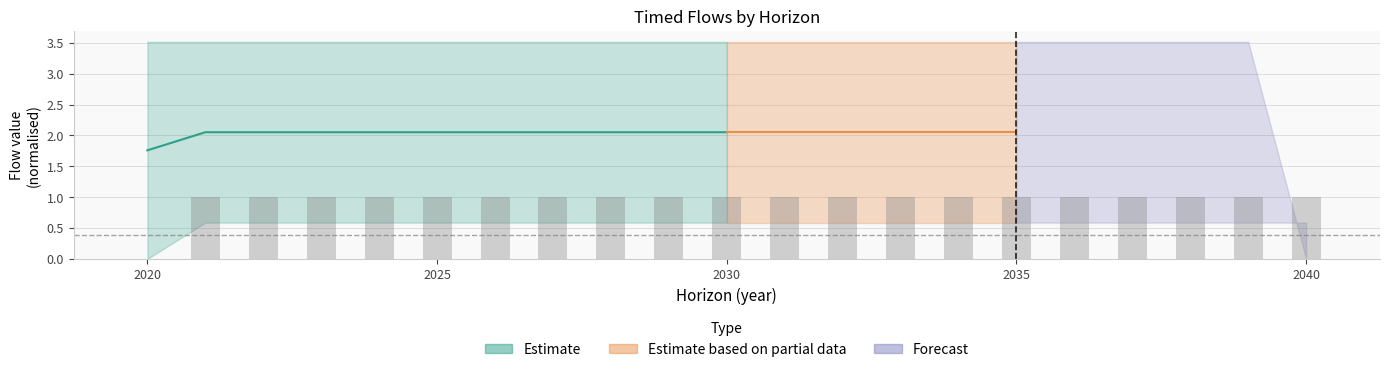

At which category is the sum across all series the highest?

2021